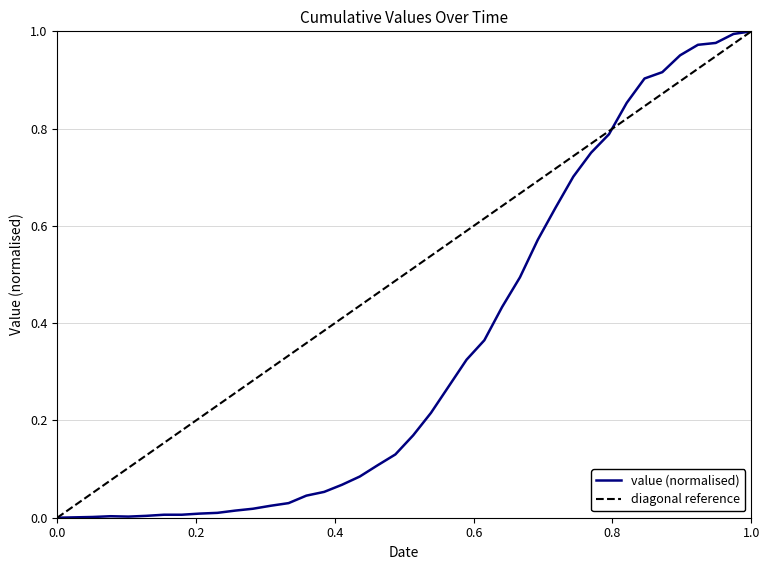

Is it true that the value at 2020-03-04 is 0.0?

False